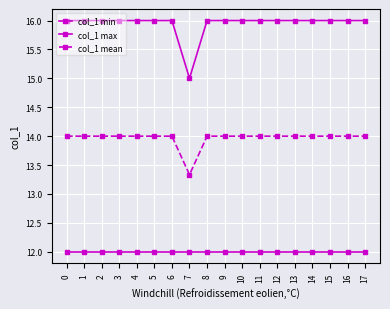

How many lines are shown in the chart?

3